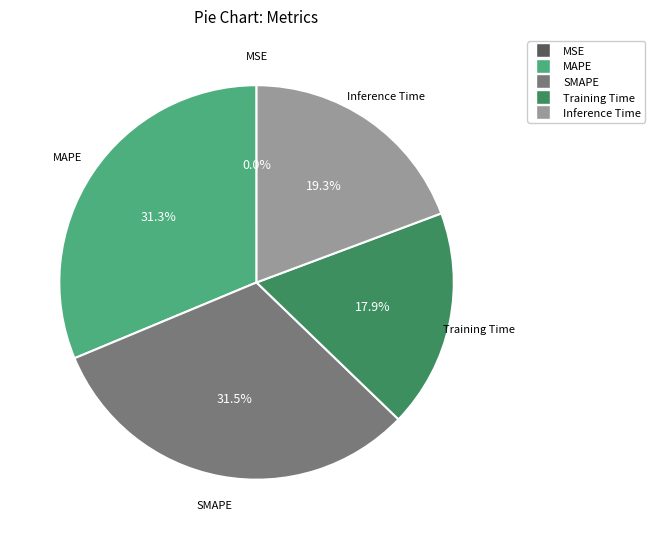

Is the sum of Inference Time and SMAPE greater than half?

Yes